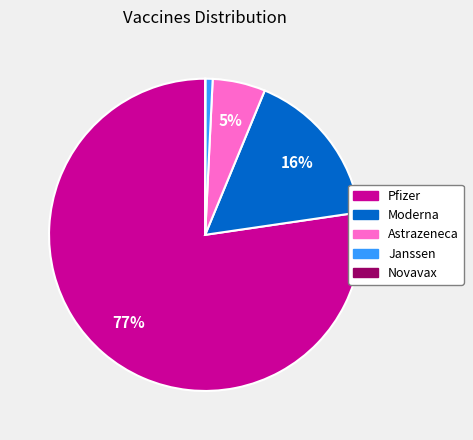

True or false: Janssen accounts for 12% of the total.

False